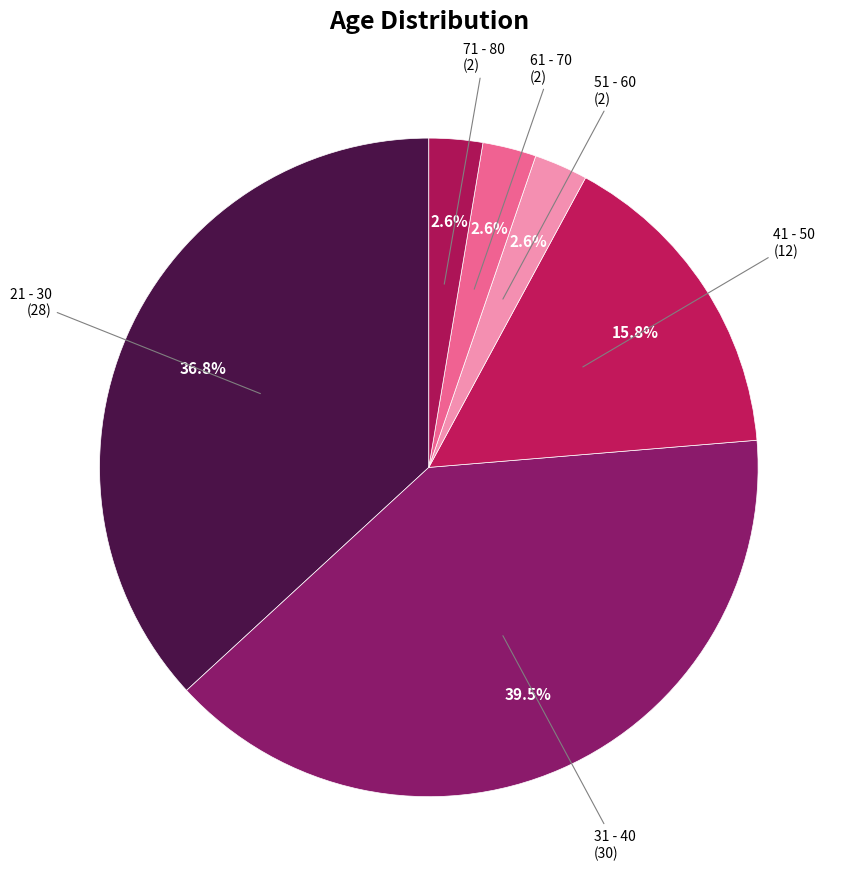

Count the number of slices in the pie.

6